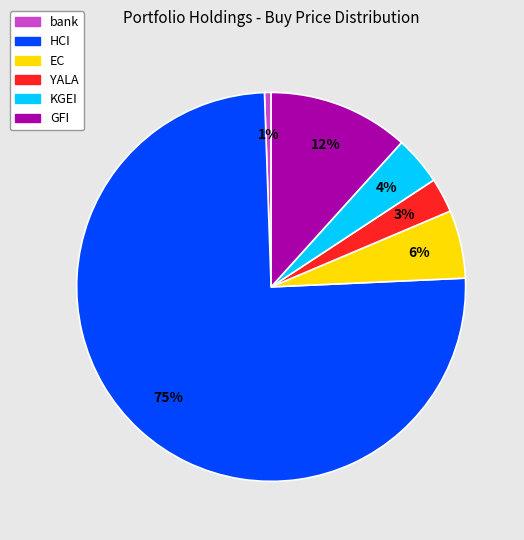

Which has a higher value, GFI or EC?

GFI